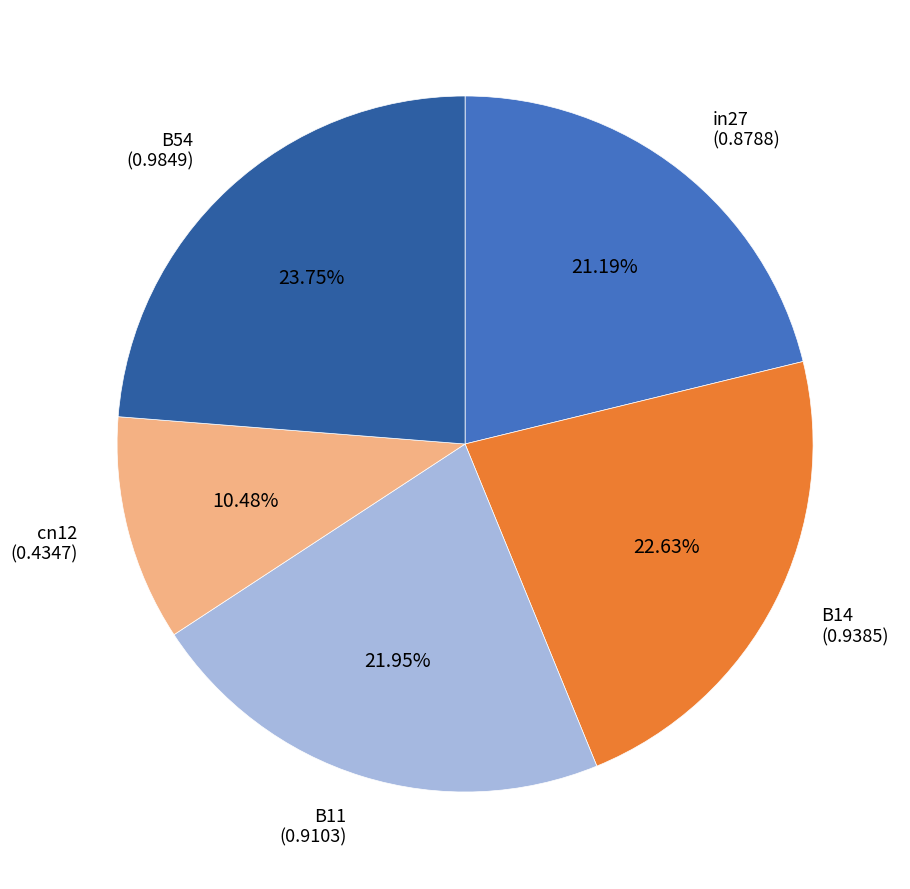

Is there a majority slice in this chart?

No